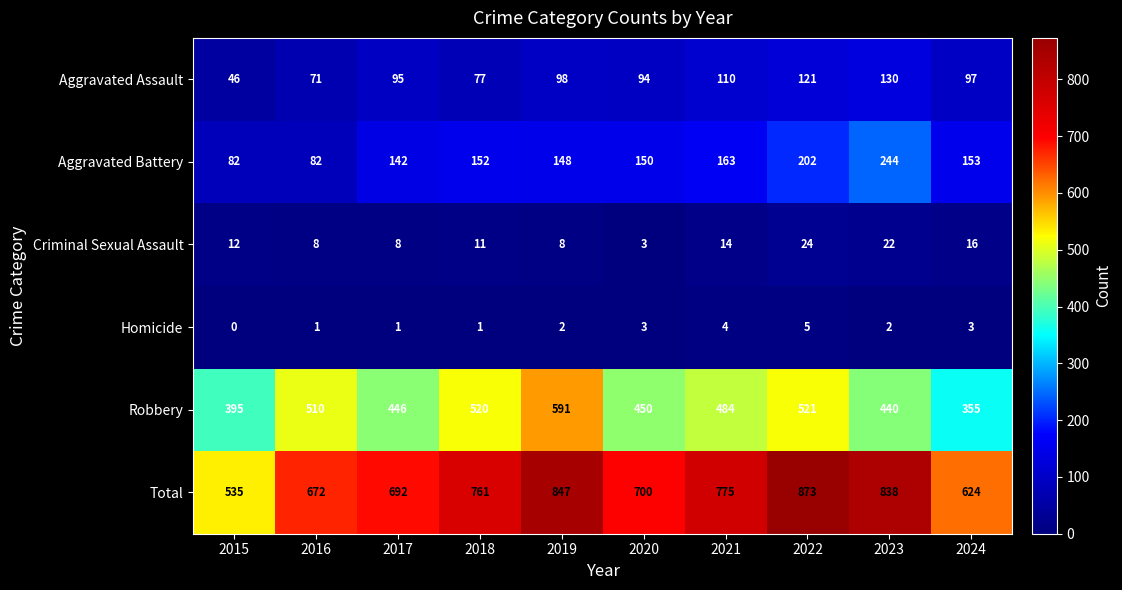

What is the spread (max minus min) of values at 2019?

845